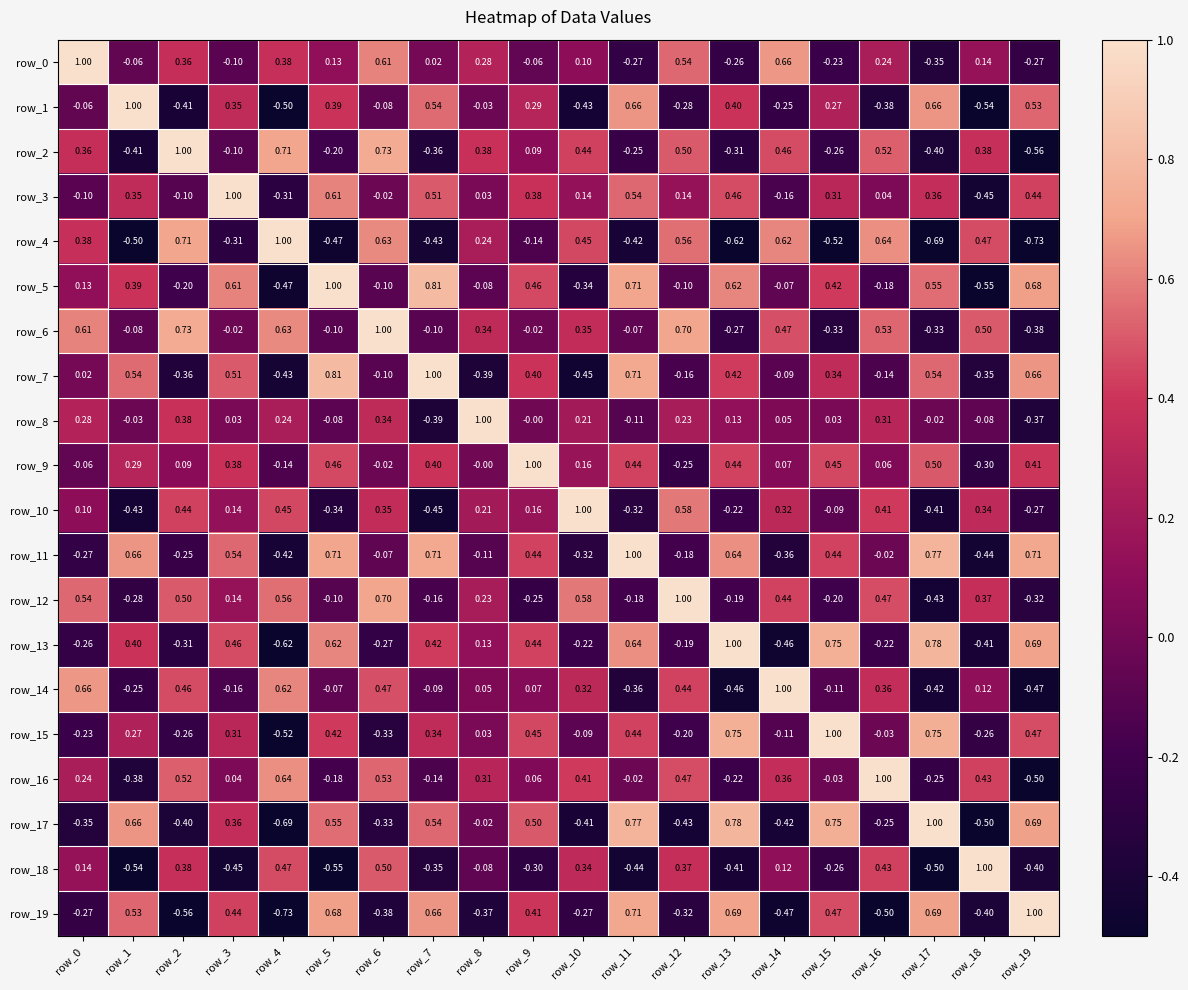

At which category is the sum across all series the highest?

row_9